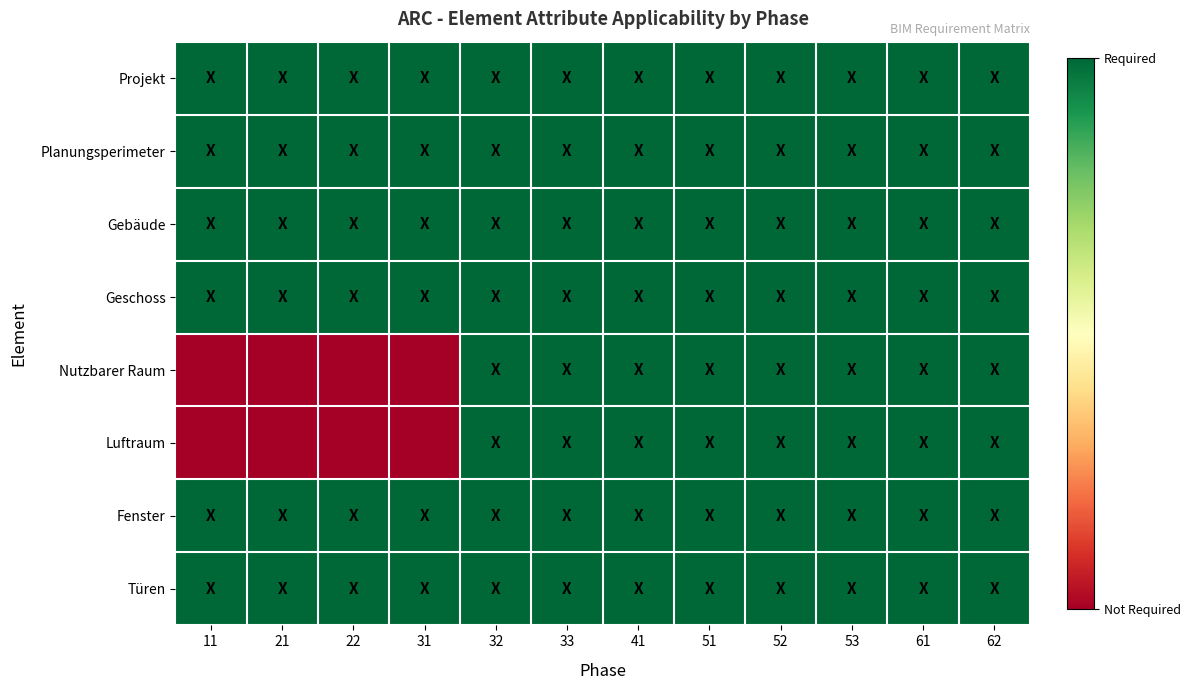

Which series has the largest total across all categories?

Projekt